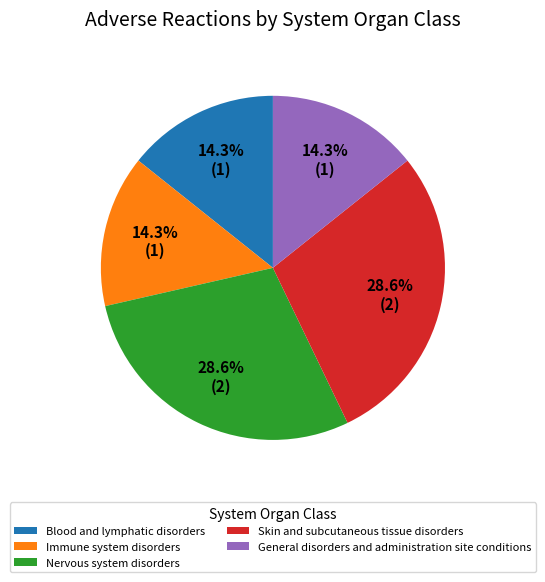

Combined, do Skin and subcutaneous tissue disorders and General disorders and administration site conditions account for over 50%?

No